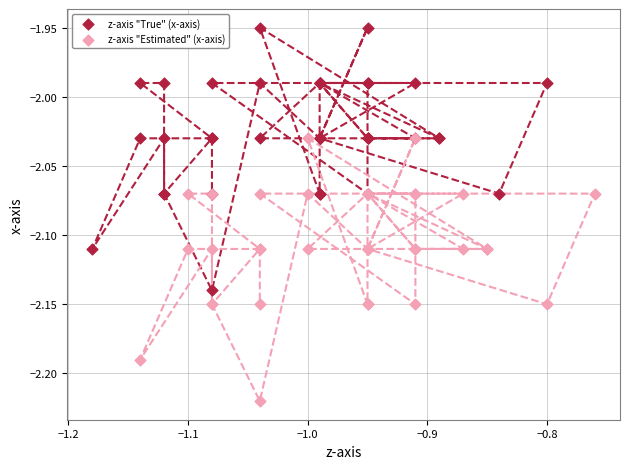

Which series contains the lowest Y value?

z-axis "Estimated" (x-axis)